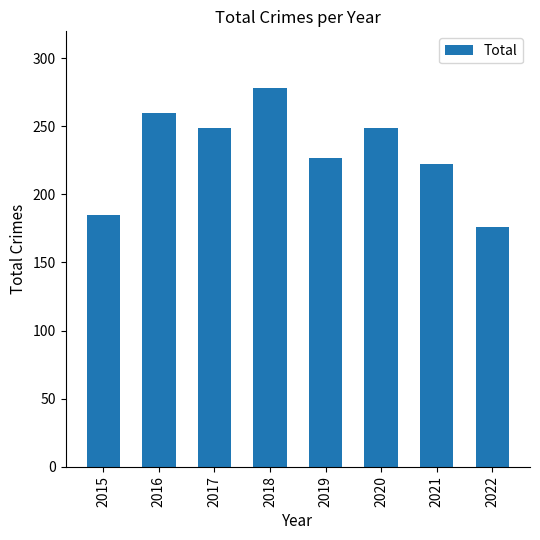

The value at 2017 is 249. True or false?

True